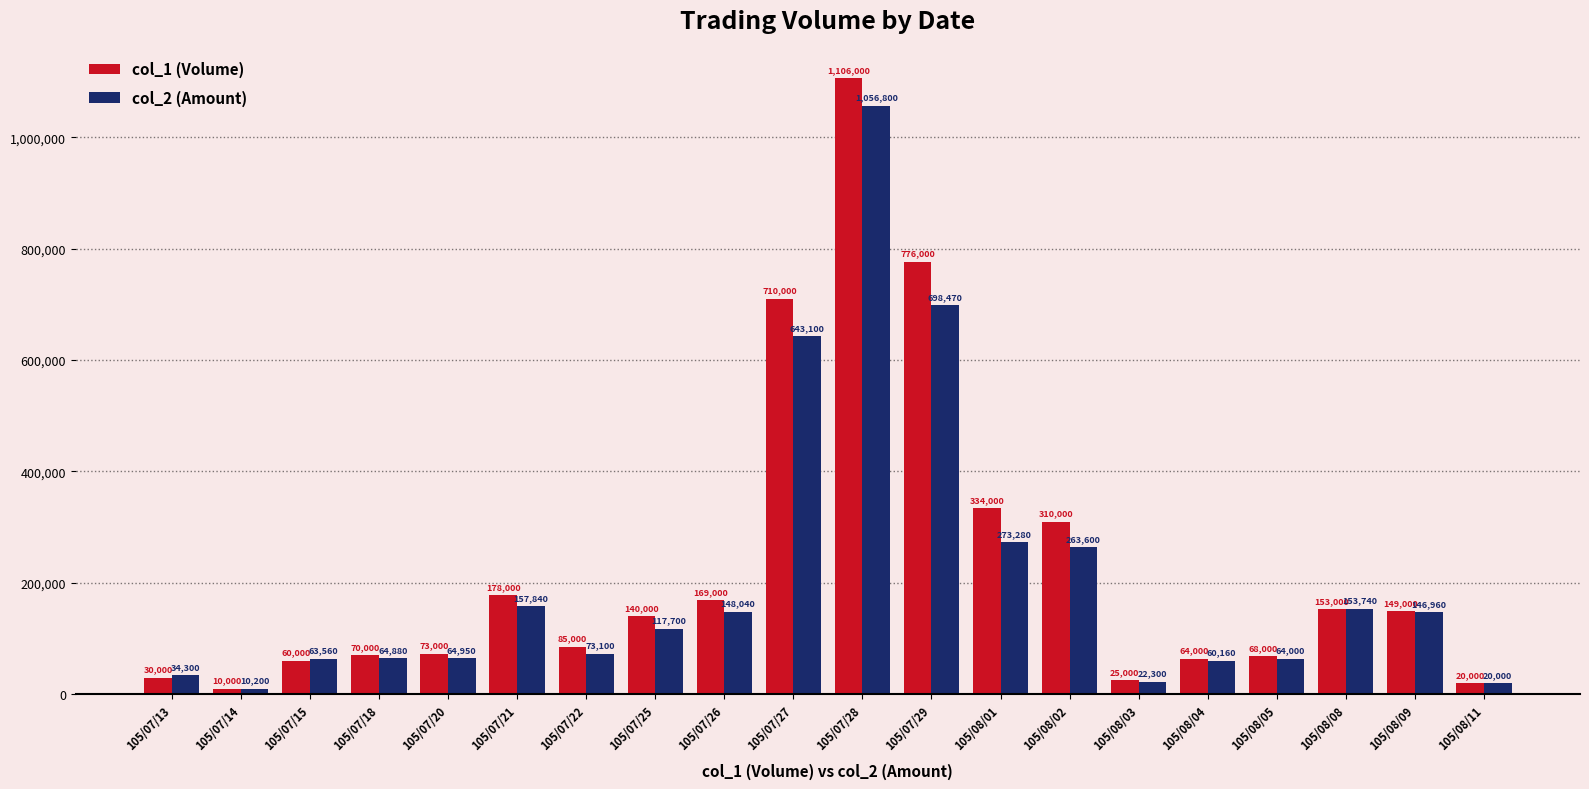

What is the average value of the col_2 (Amount) series?

206849